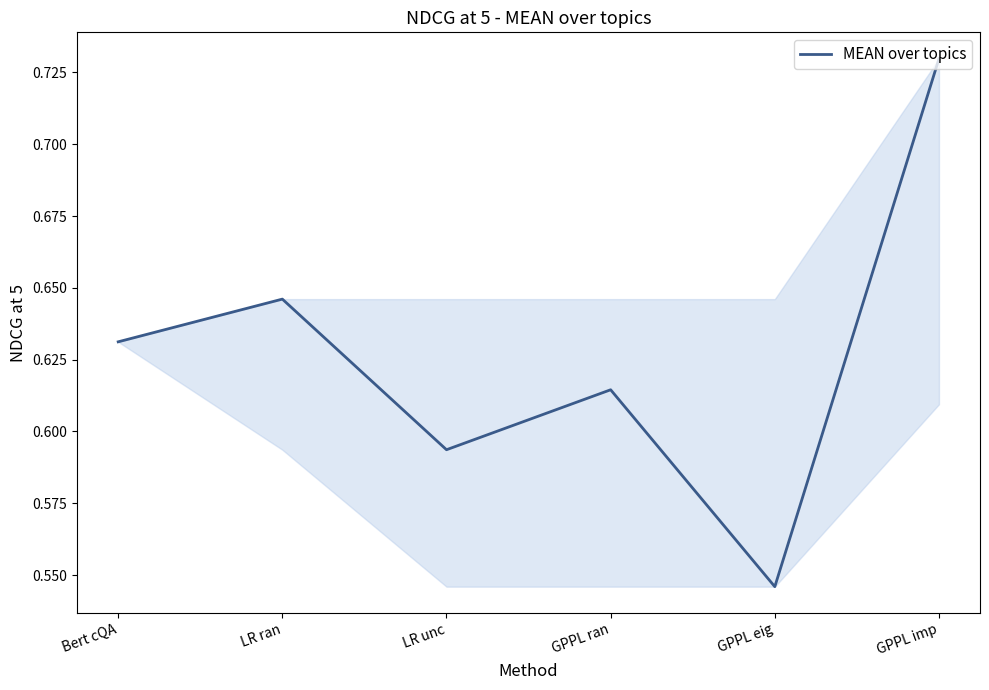

Where is the data nearest to the value 0?

GPPL eig